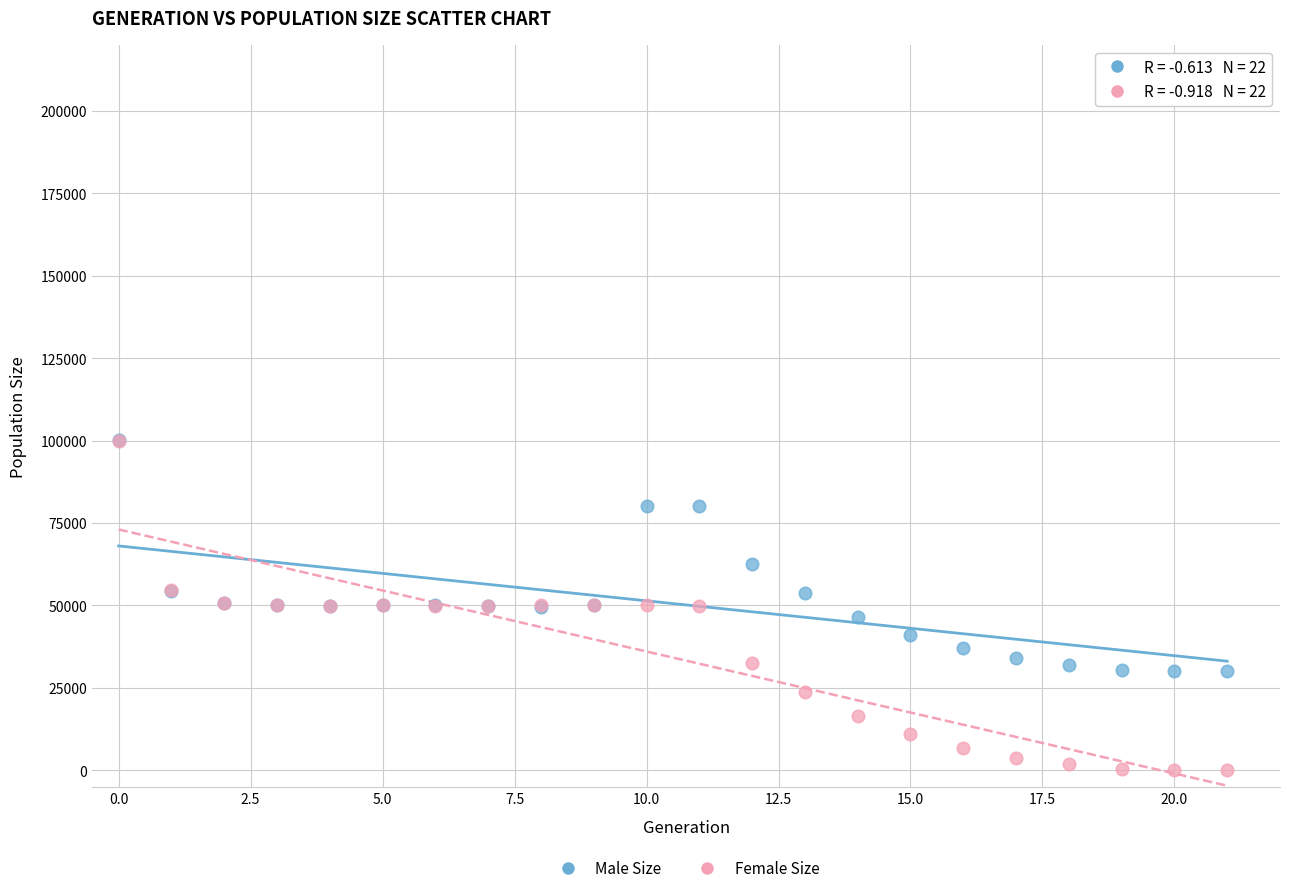

In the Male Size series, what Y value is closest to 65023?

62421